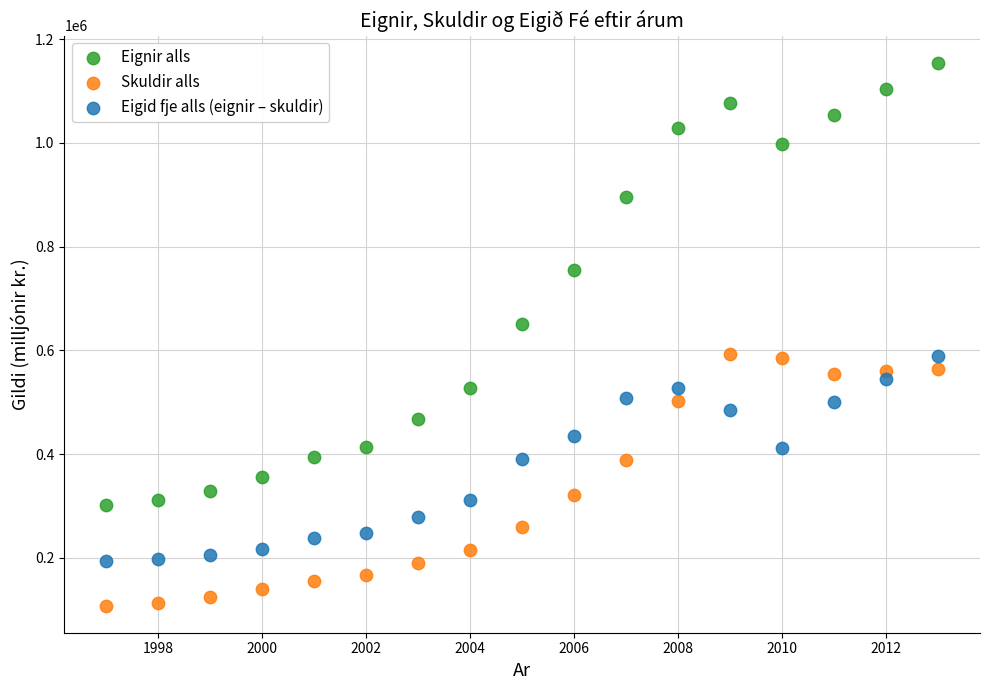

Across all series, what Y value is closest to 631184?

649999